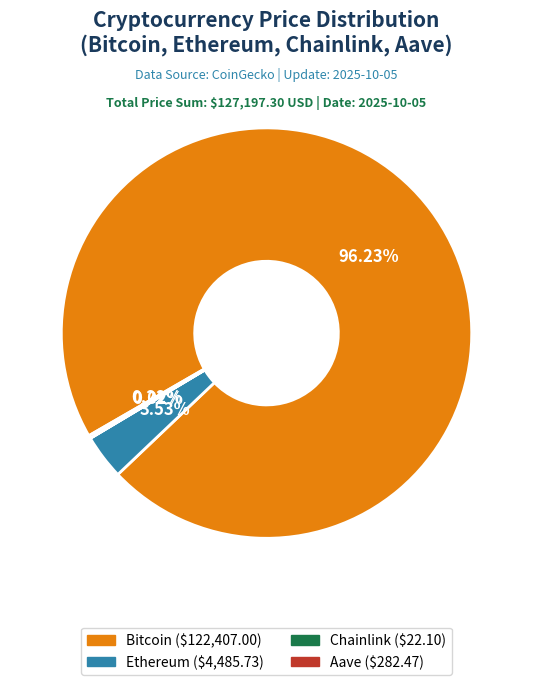

Does any single category account for the majority?

Yes